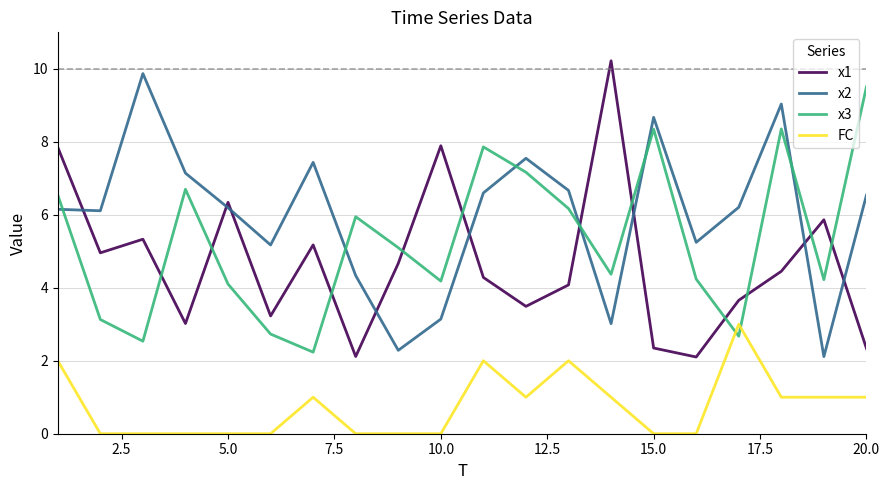

After their last crossing, which series has the higher values: x1 or x2?

x2